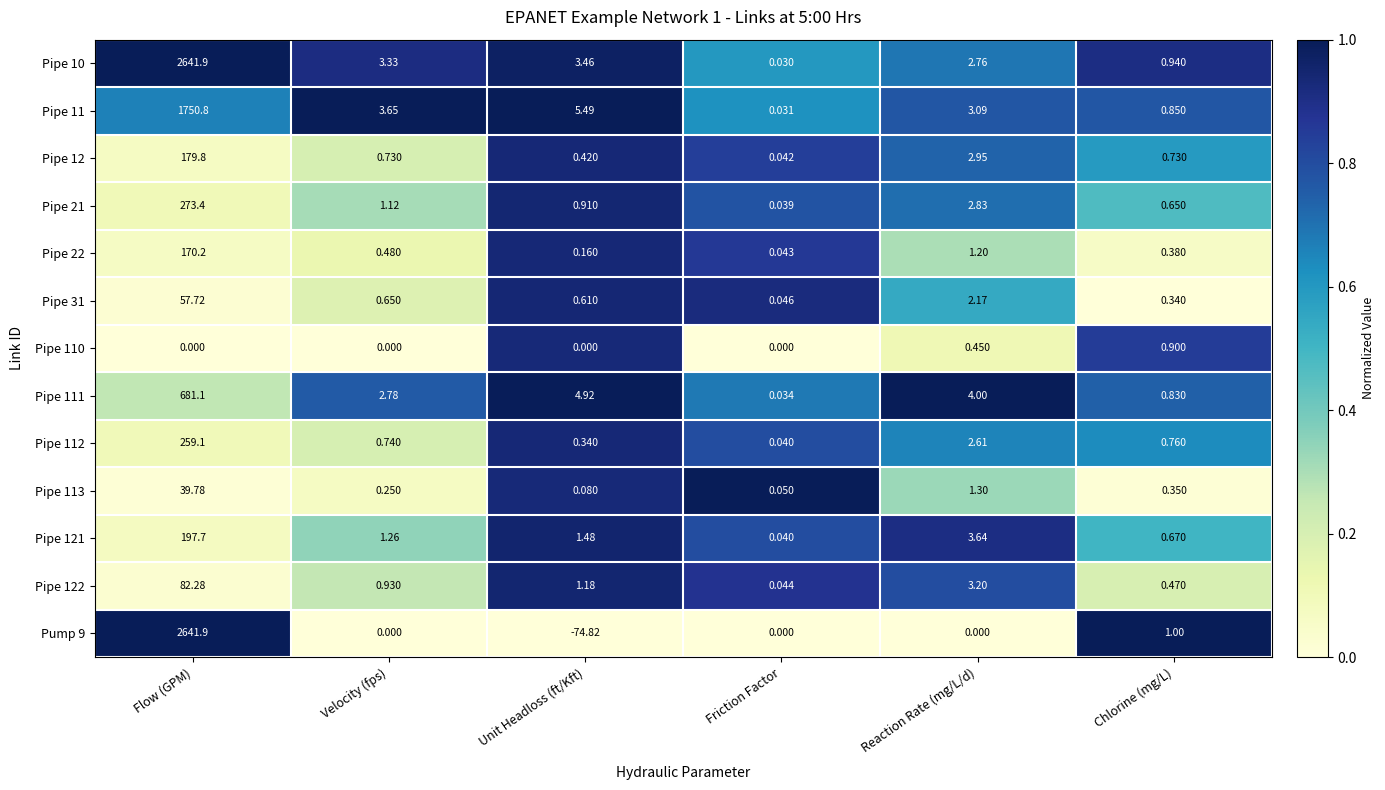

List the labels in order of Pipe 111 value, smallest first.

Friction Factor, Chlorine (mg/L), Velocity (fps), Reaction Rate (mg/L/d), Unit Headloss (ft/Kft), Flow (GPM)